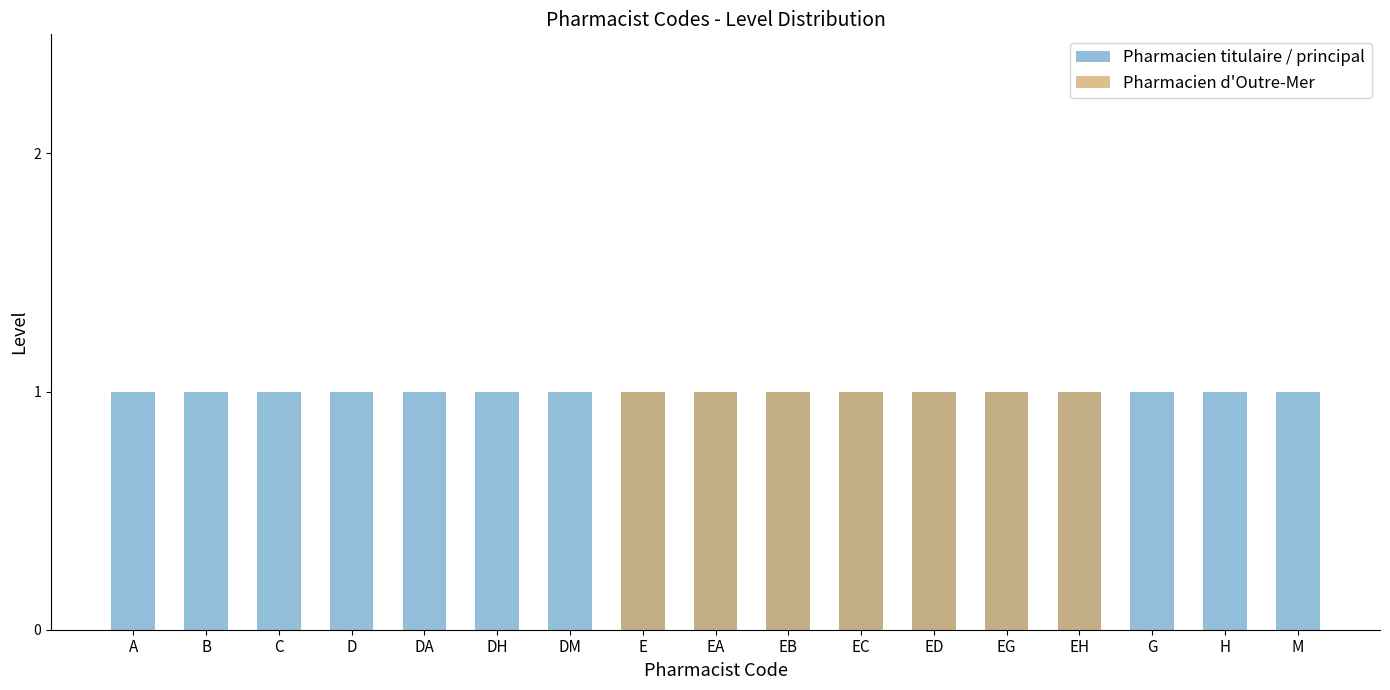

Between B and A, which is larger?

B